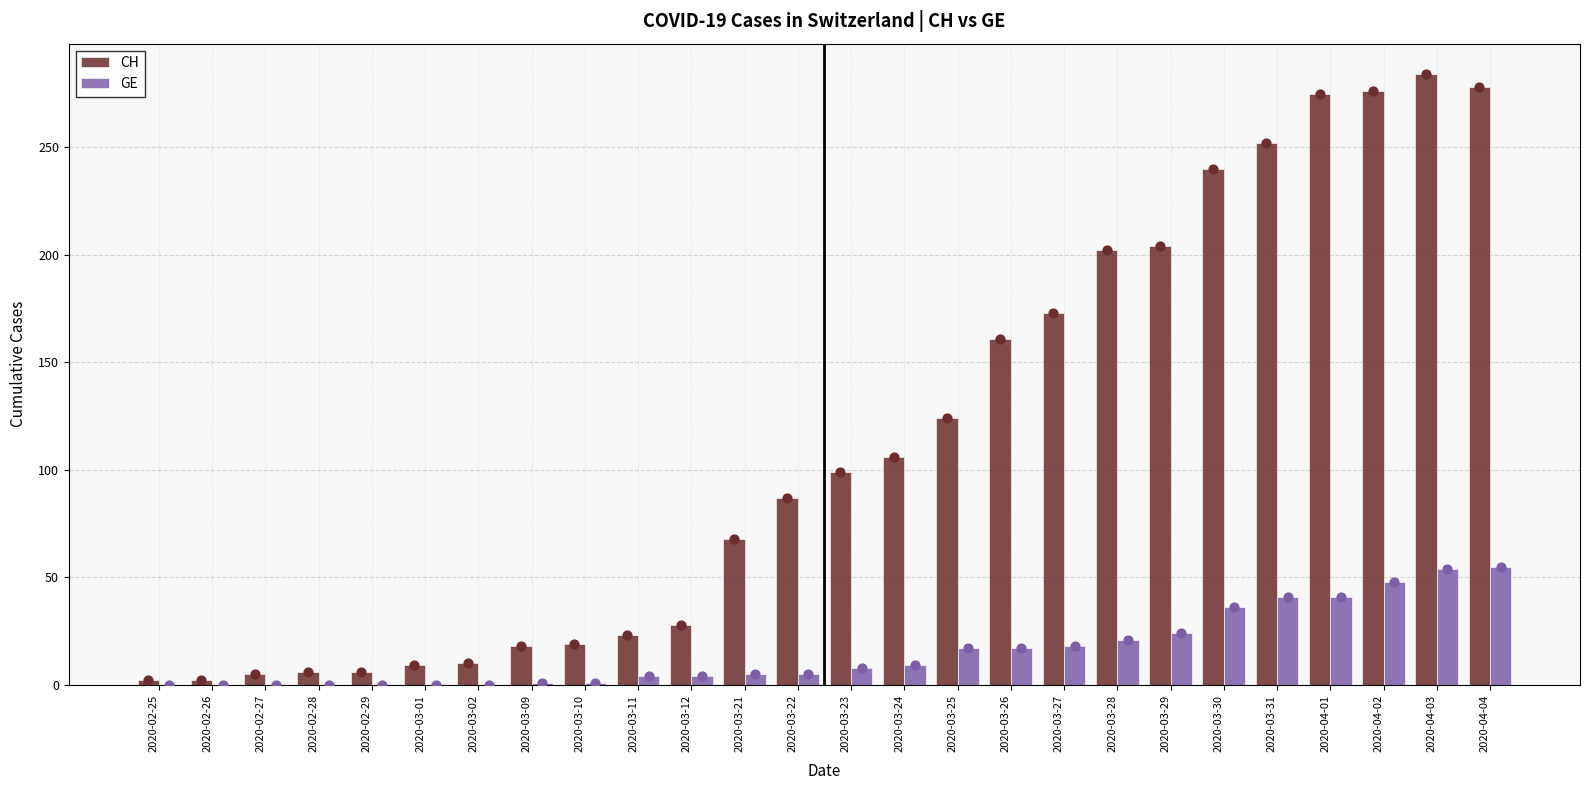

Which series has the largest total across all categories?

CH